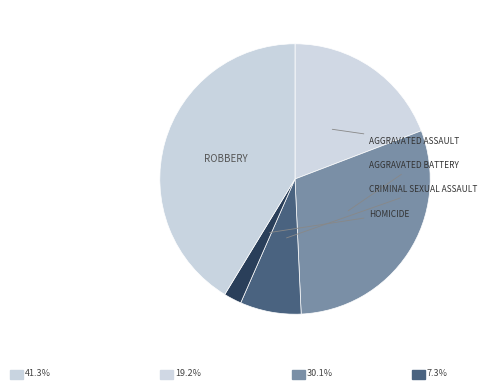

Which category has the biggest portion of the pie?

Robbery